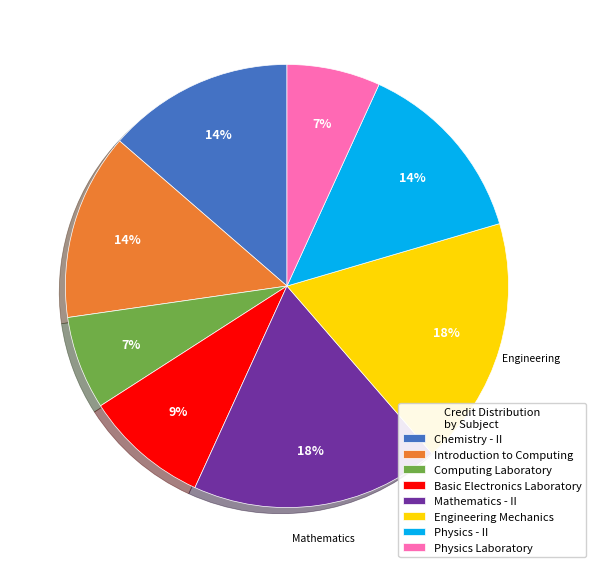

True or false: Chemistry - II accounts for 26% of the total.

False